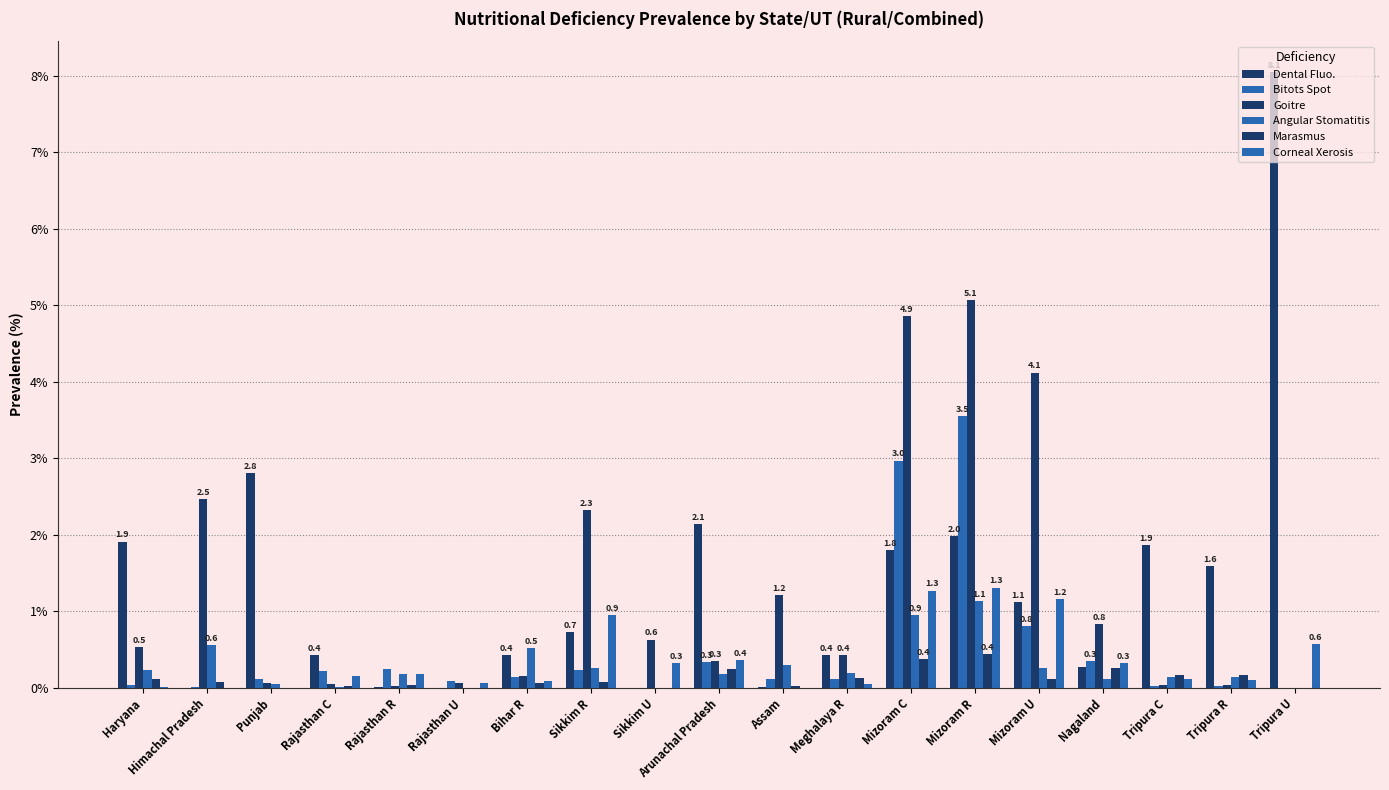

Which has a higher value, Punjab or Nagaland?

Punjab